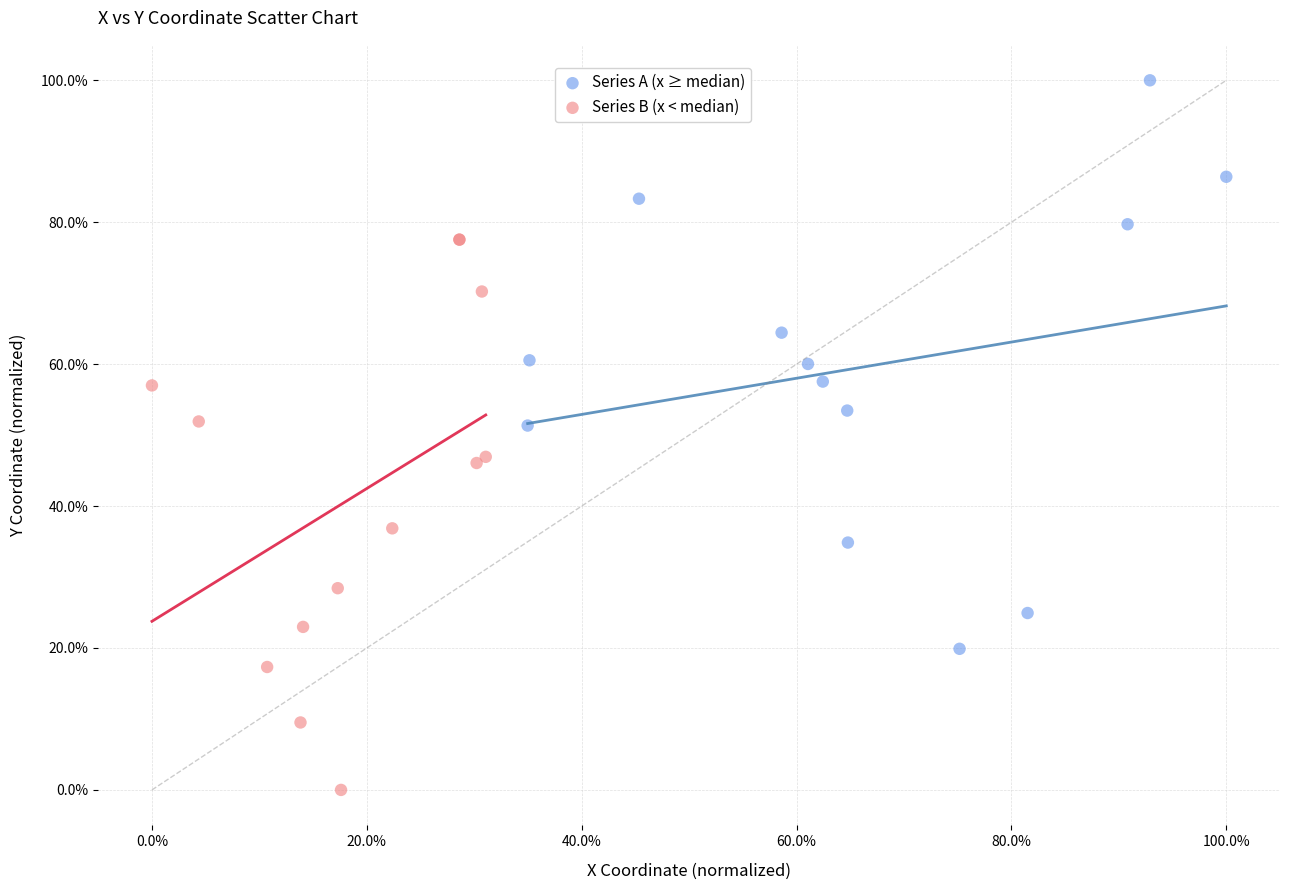

What are all the series names shown in the legend?

Series A (x ≥ median), Series B (x < median)